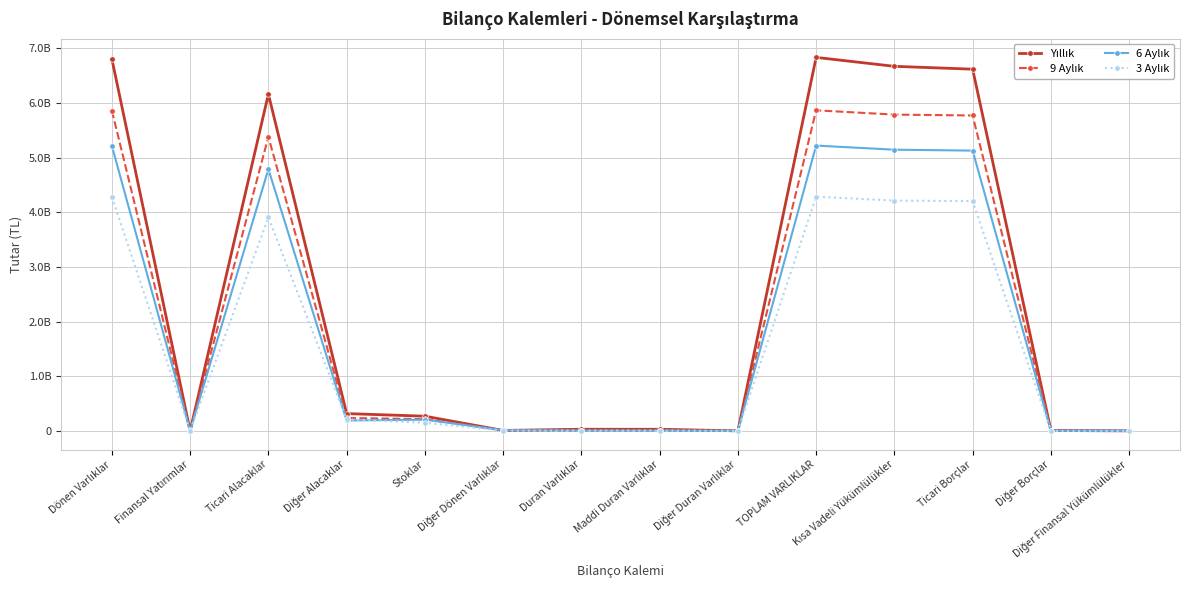

At how many categories does at least one series exceed 862265891?

5